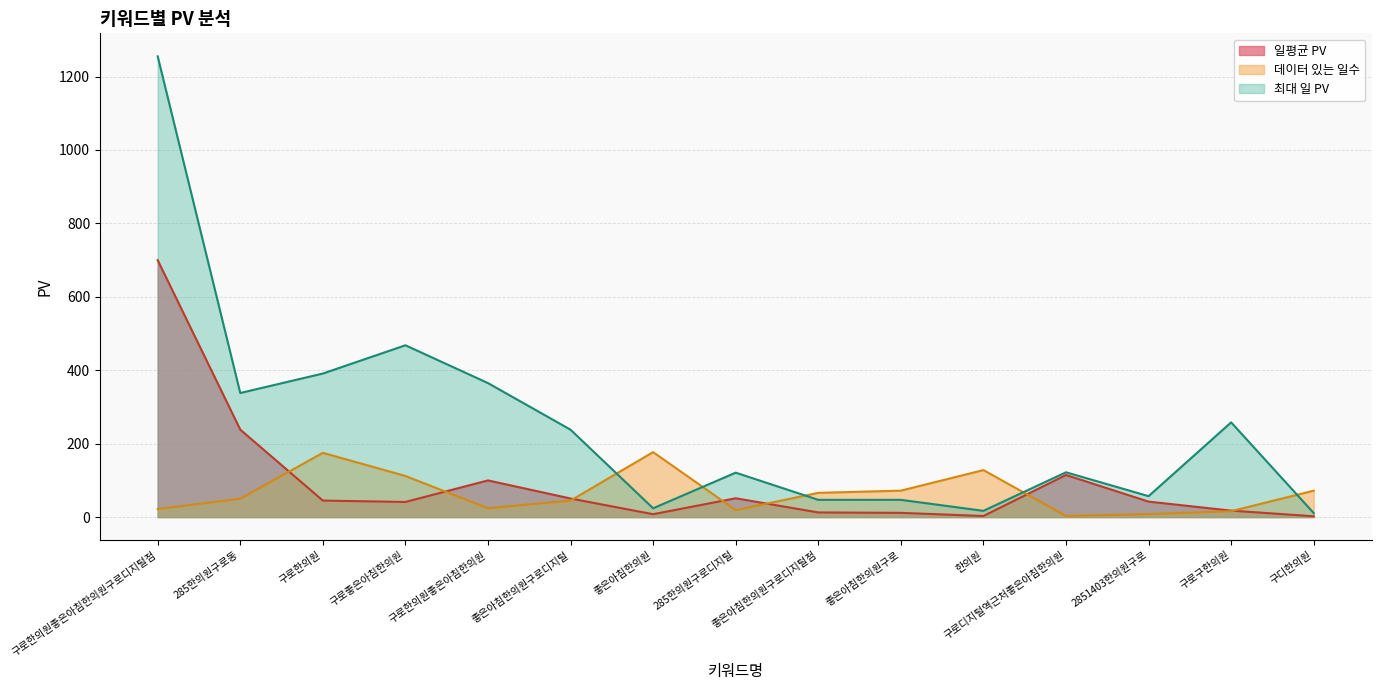

At 구로좋은아침한의원, list the series in order from largest to smallest.

최대 일 PV, 데이터 있는 일수, 일평균 PV